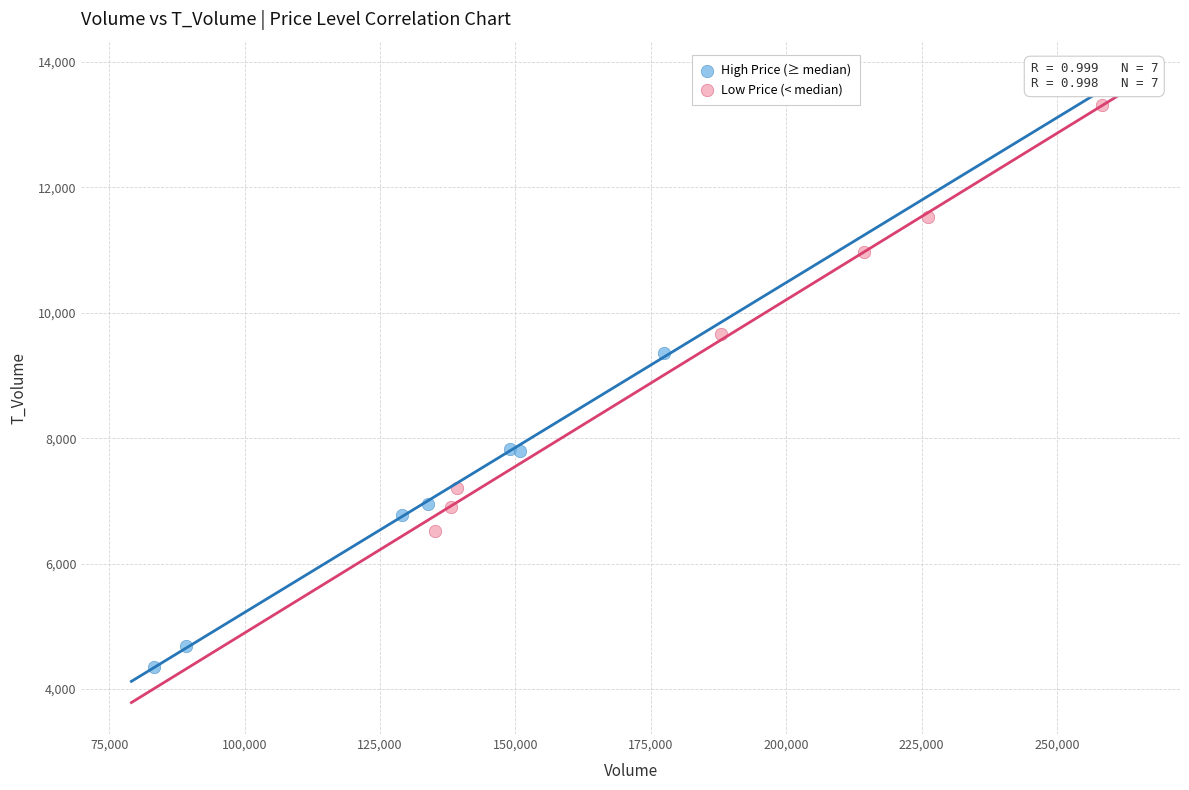

Which series has the widest spread of Y values?

Low Price (< median)